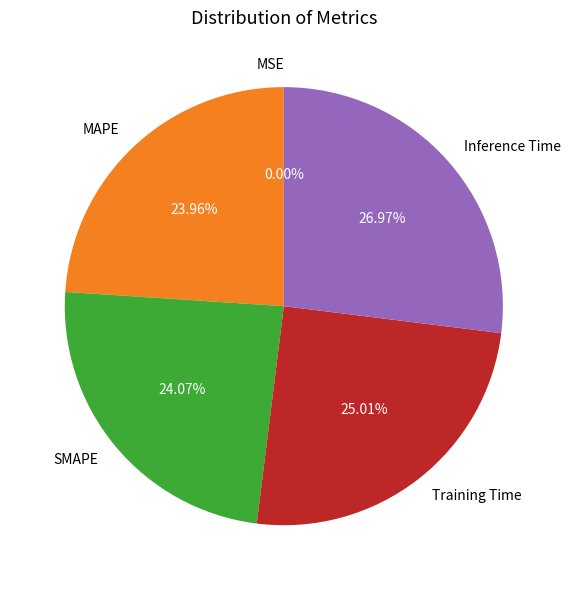

True or false: Inference Time accounts for 27% of the total.

True